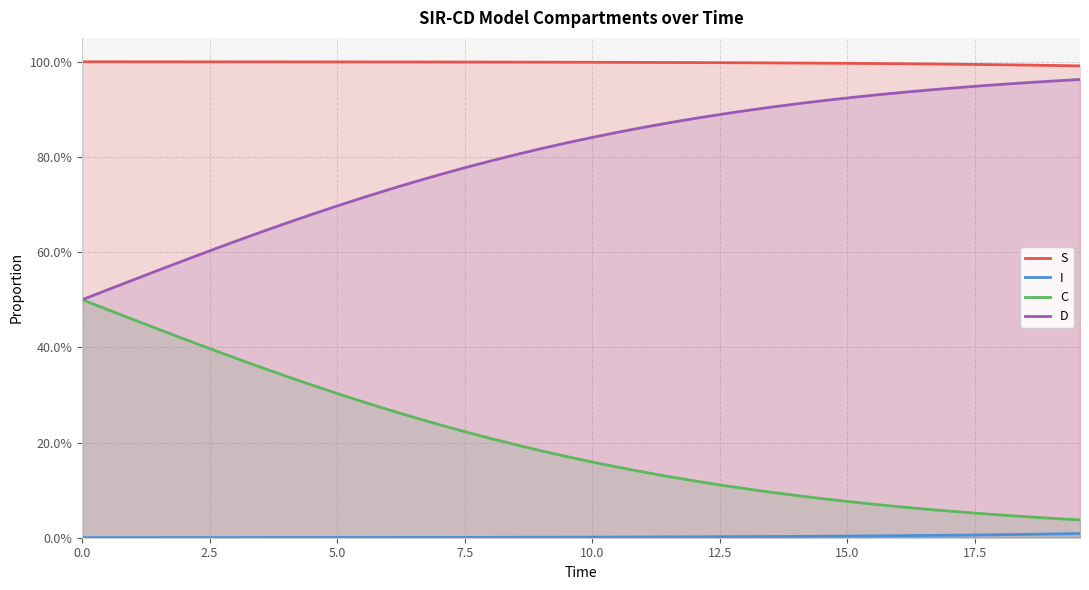

True or false: C and D cross at least once.

False